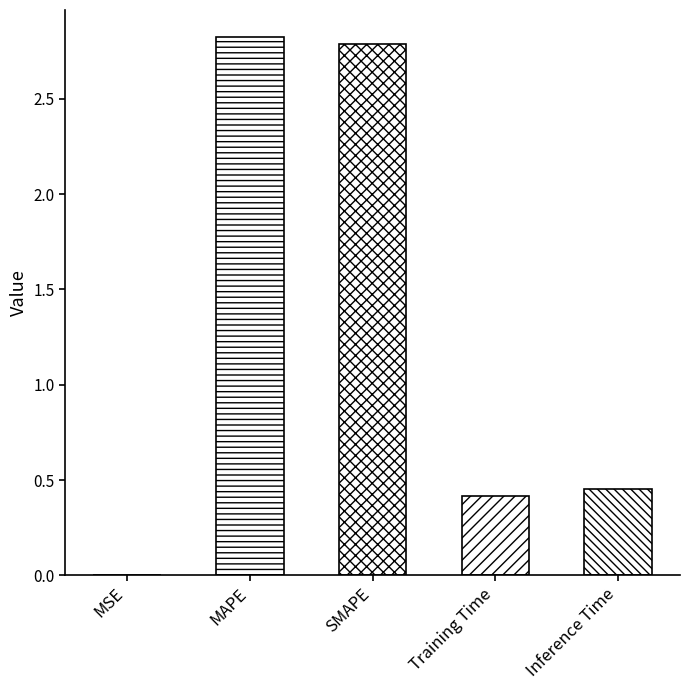

What is the change in value from MSE to Inference Time?

+0.5